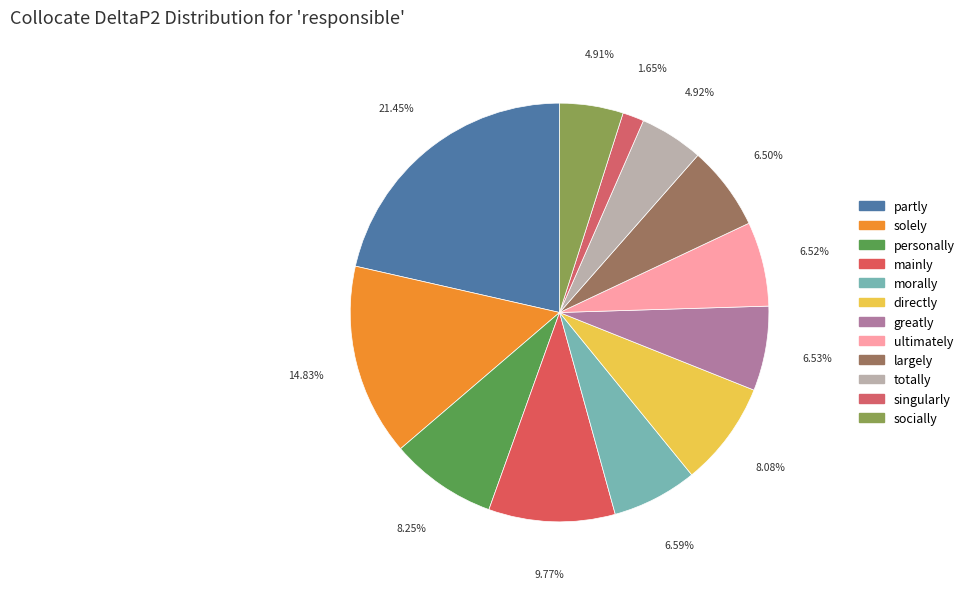

Does any single category account for the majority?

No